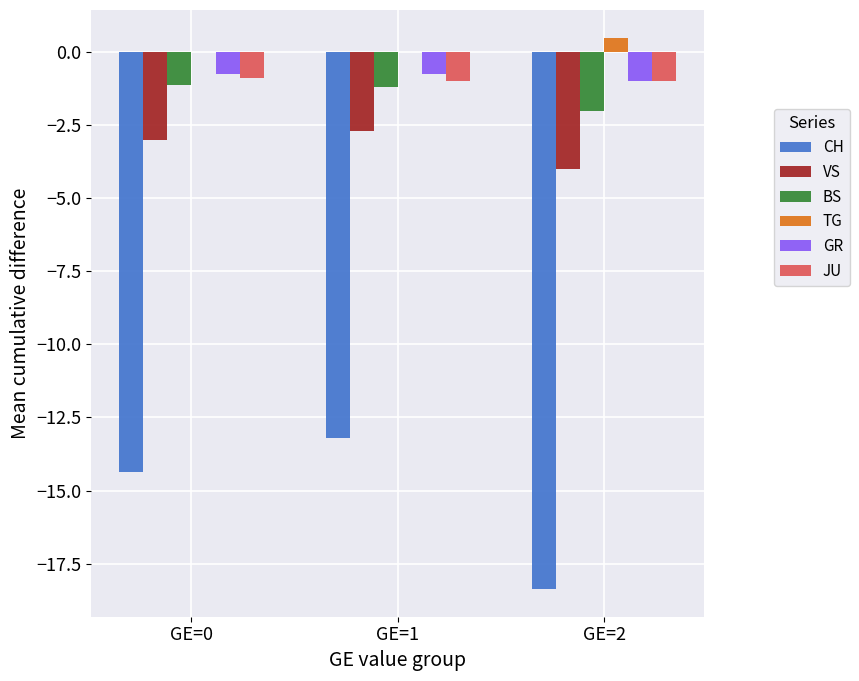

Which category has the highest value in the TG series?

GE=2